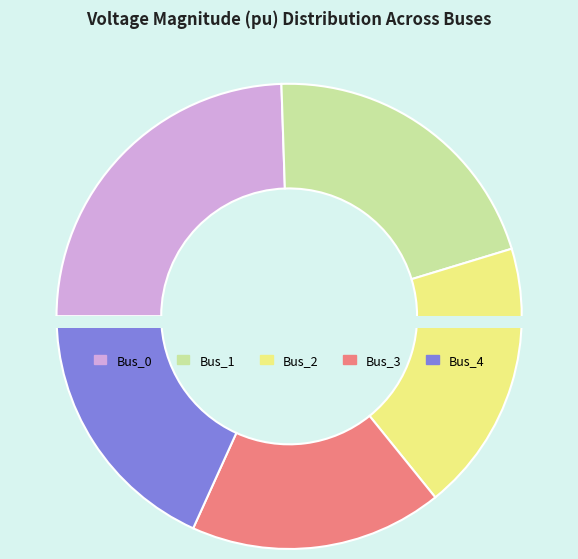

The Bus_4 slice represents 25% of the pie. True or false?

False